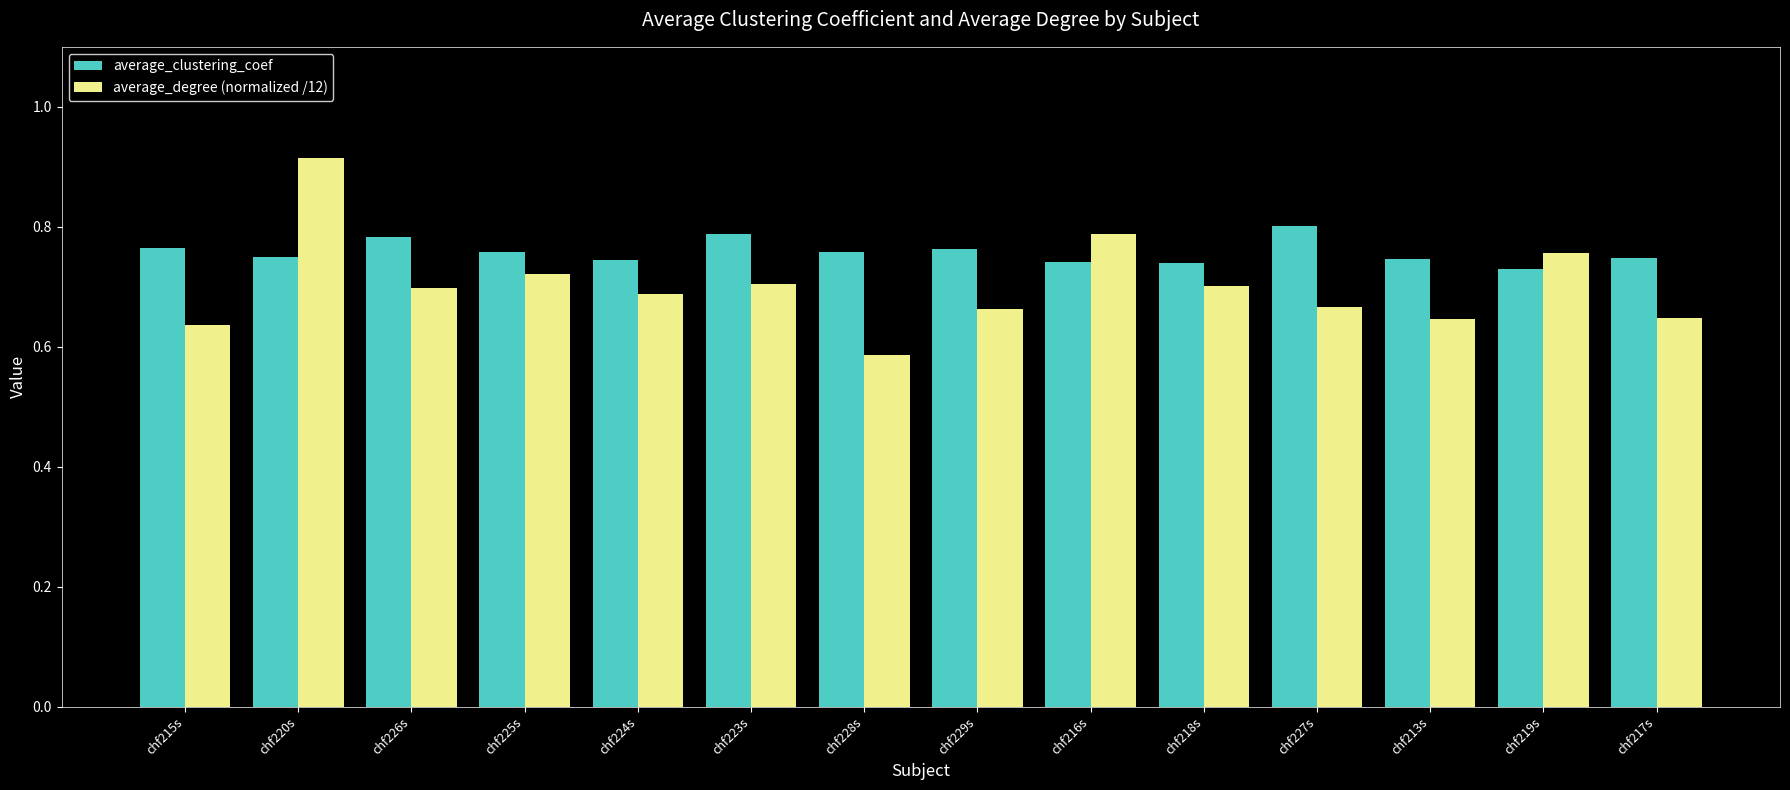

List the series in order of their peak value, highest first.

average_degree (normalized /12), average_clustering_coef